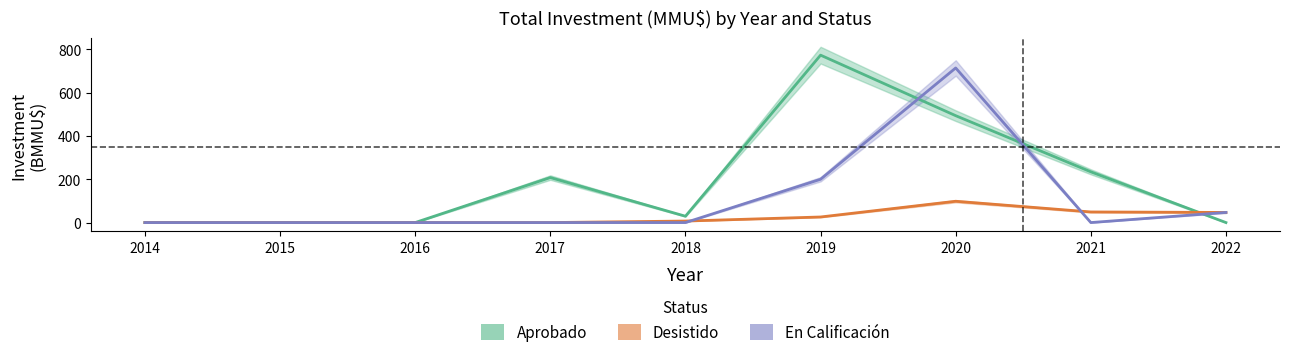

True or false: Desistido has a value of 0.0 at 2017.

True